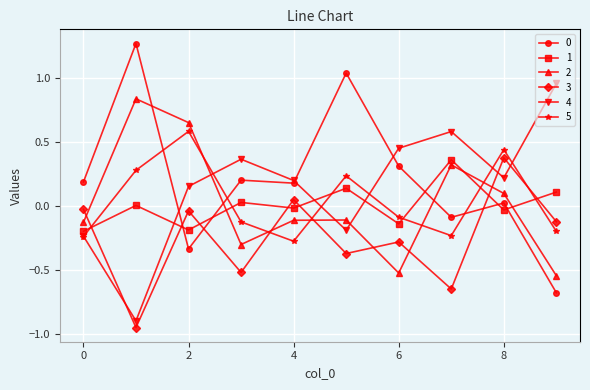

How many interior local valleys does the 3 series have?

4